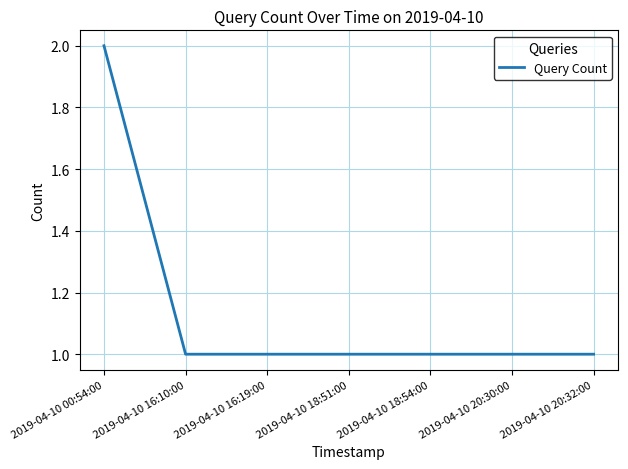

What is the sum of the values at 2019-04-10 00:54:00 and 2019-04-10 16:10:00?

3